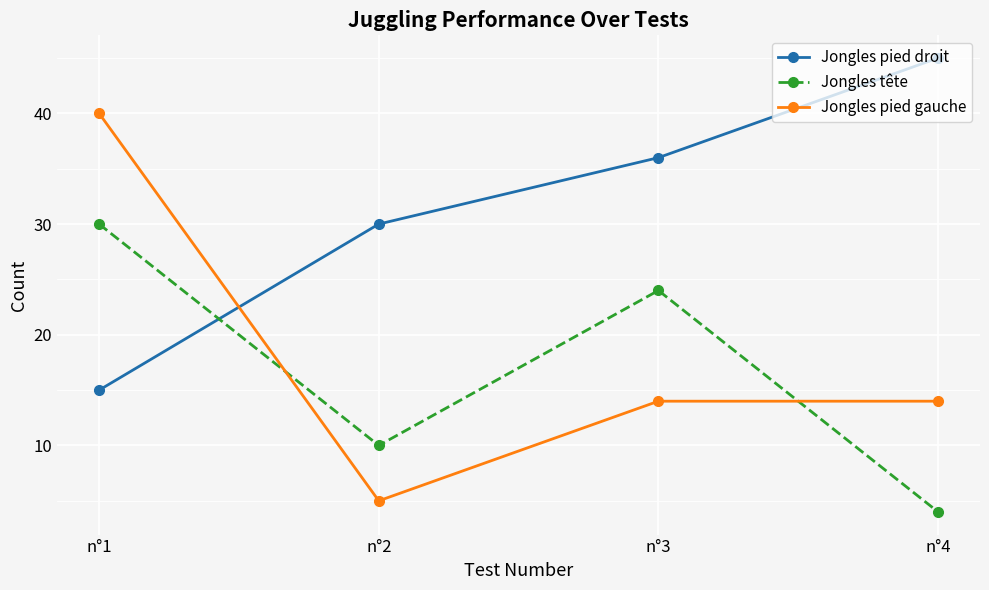

Which series changed the most between n°2 and n°4?

Jongles pied droit